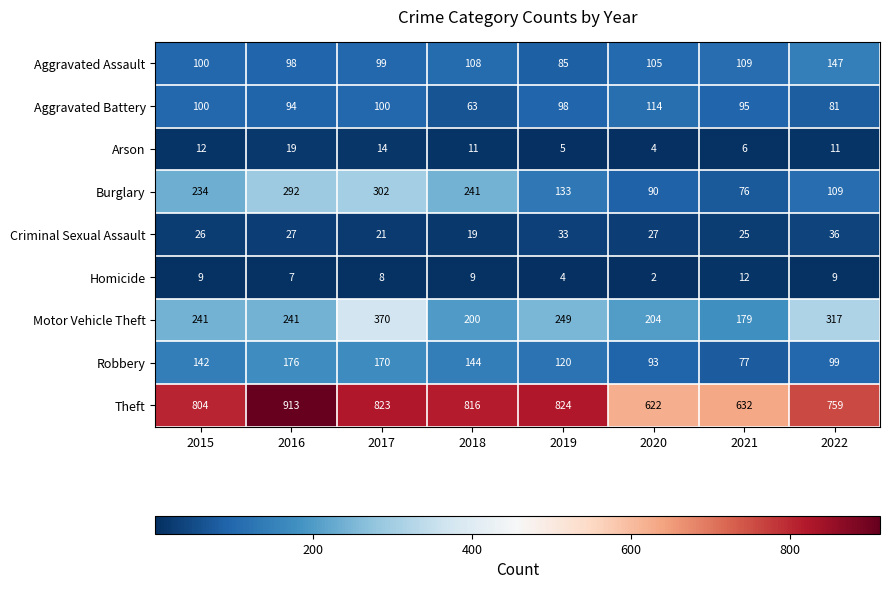

At how many categories does at least one series exceed 95?

8